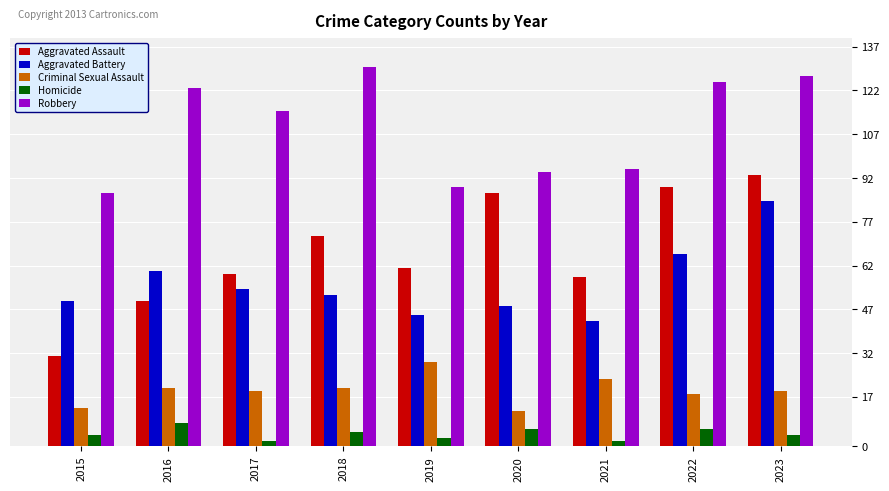

Where does the Aggravated Assault series first go above 61?

2018